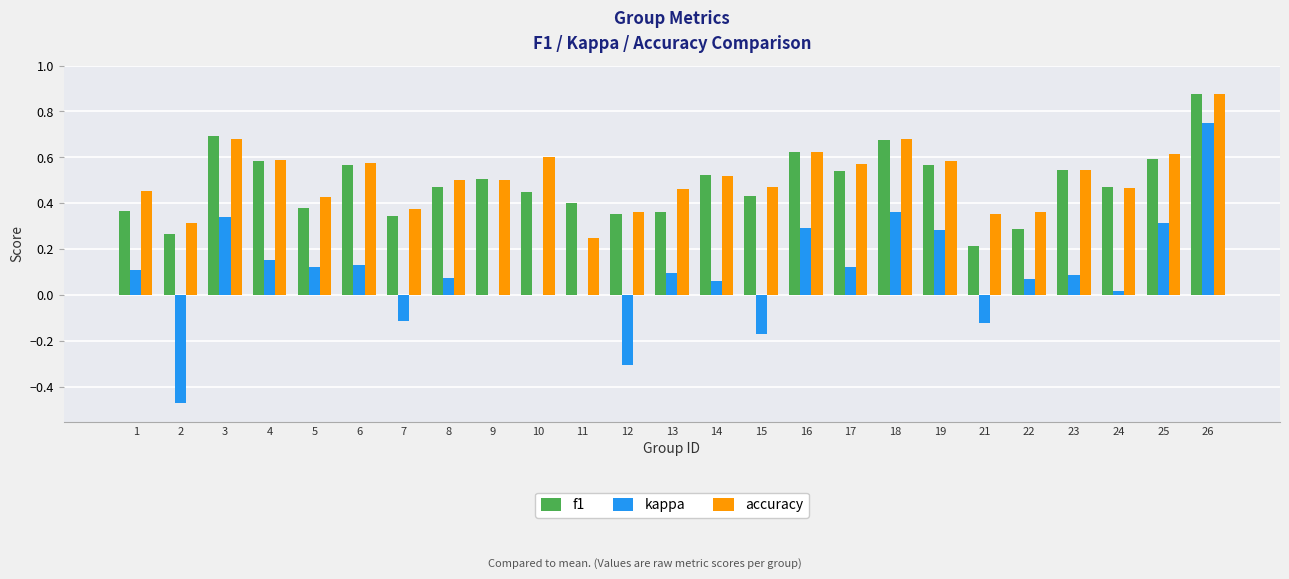

The accuracy series shows 0.4 at 23. True or false?

False